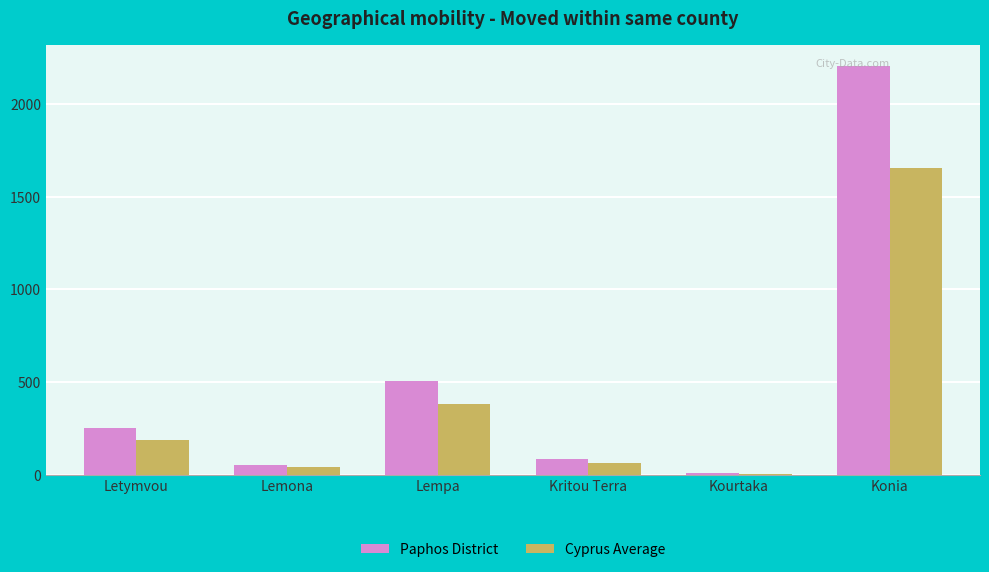

At which label does Cyprus Average first exceed 186?

Letymvou